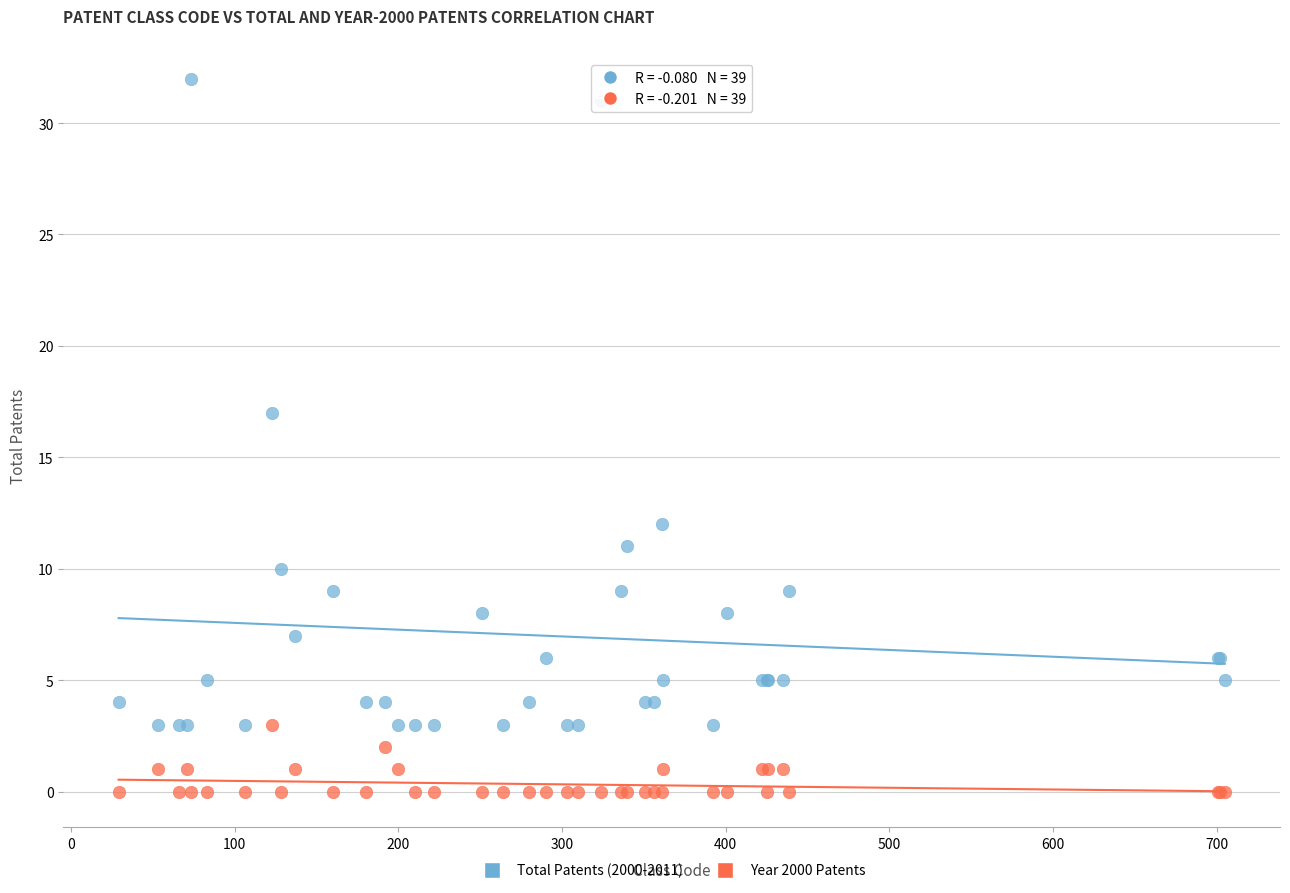

What is the X range (max minus min) for the scatter plot?

676